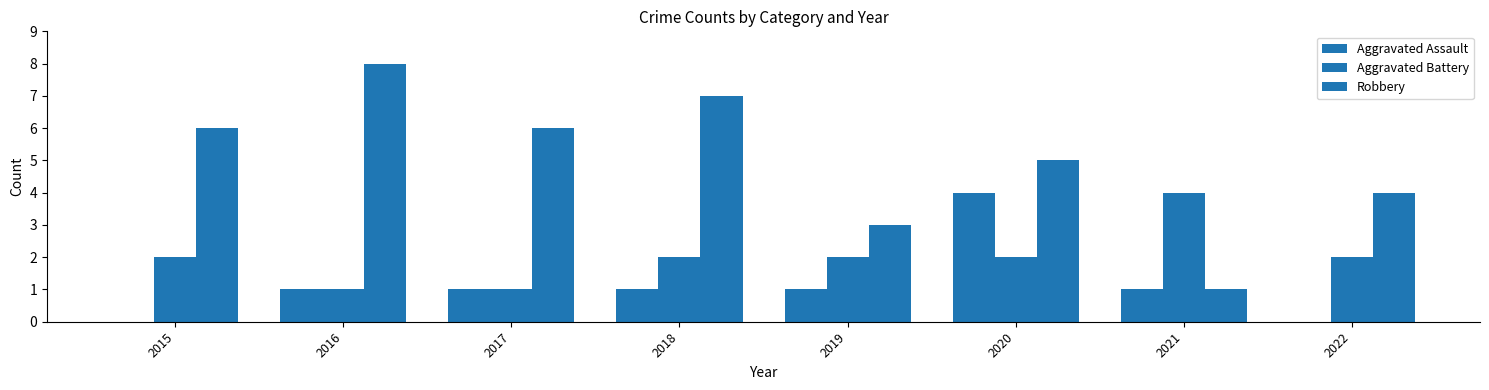

The value of Aggravated Battery at 2016 is 2. True or false?

False